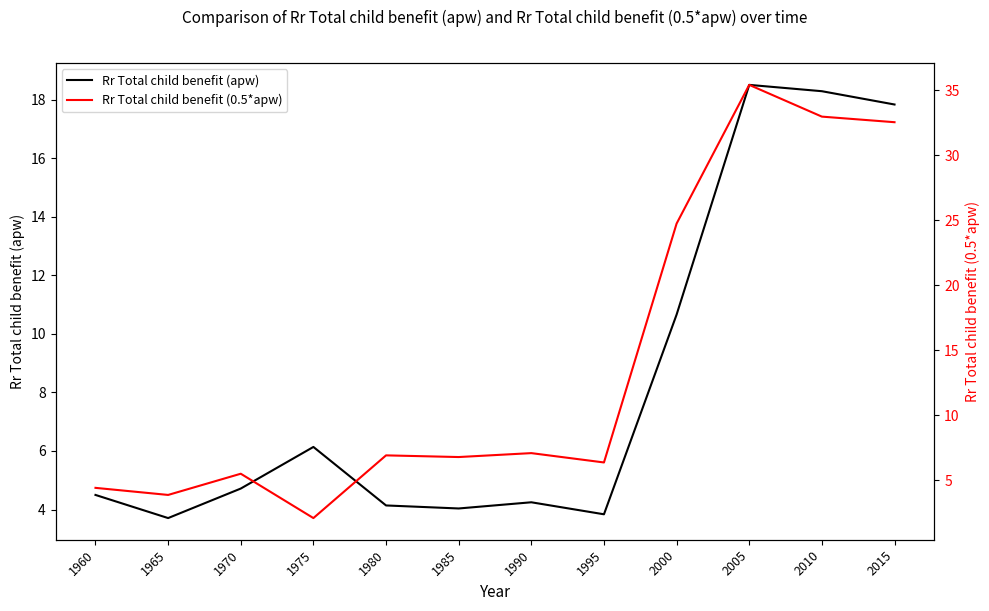

What is the average value of the Rr Total child benefit (0.5*apw) series?

14.0